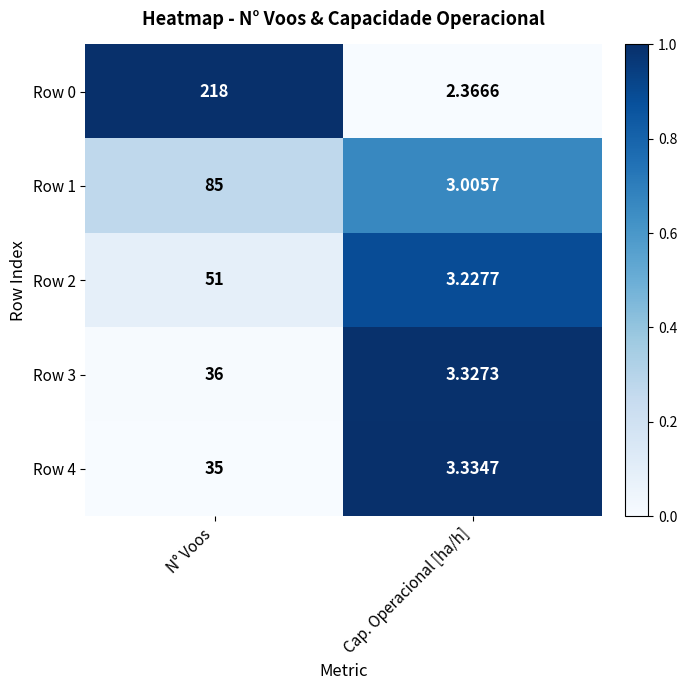

At which category is the sum across all series the highest?

N° Voos